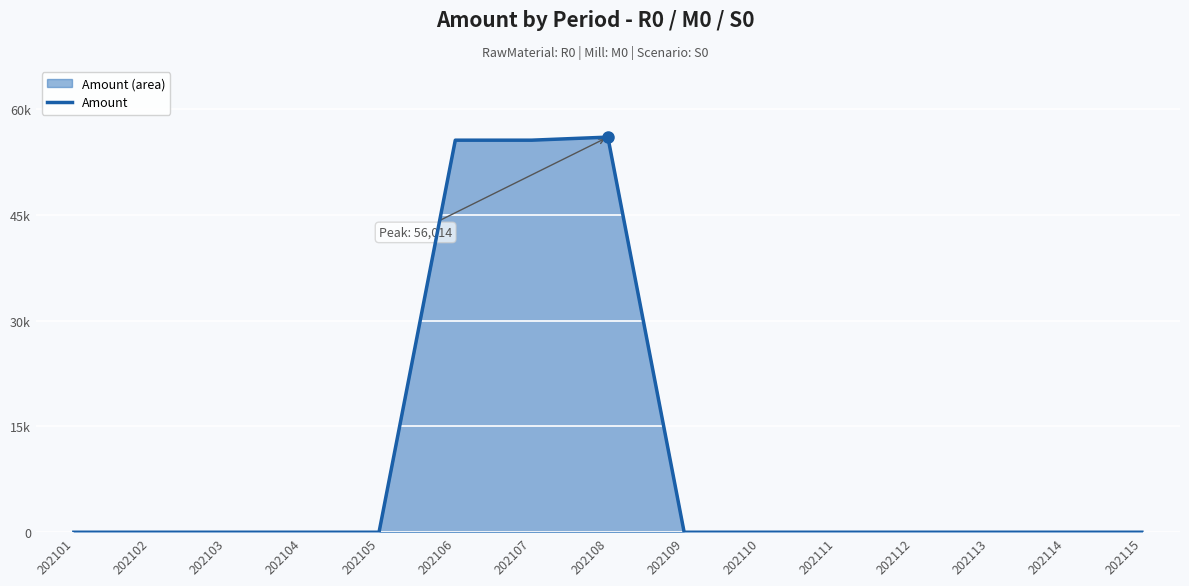

At which category does the data reach its first local valley?

202107